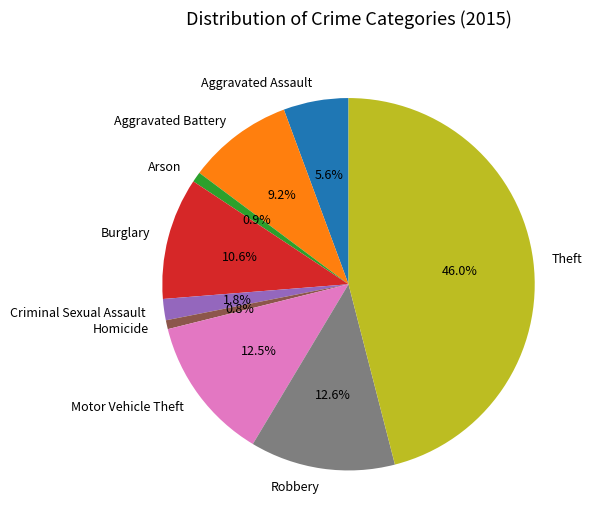

How many segments does this pie chart have?

9